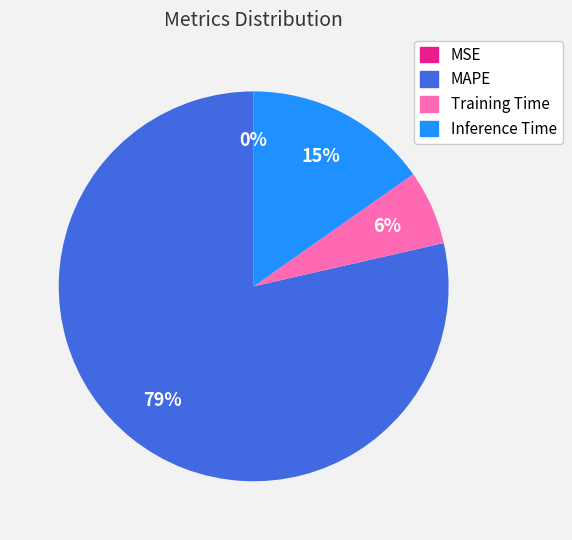

The Training Time slice represents 6% of the pie. True or false?

True